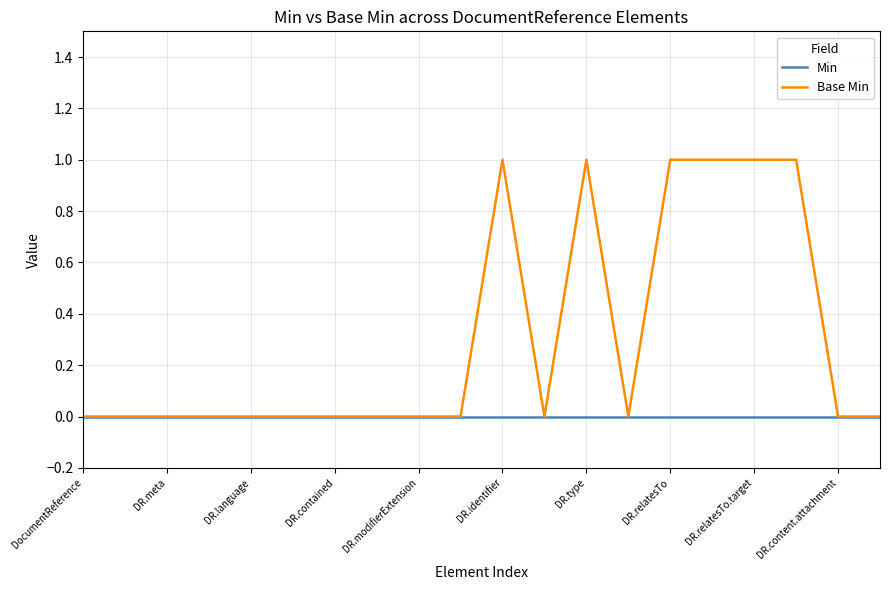

List the series in order of their overall mean, highest first.

Base Min, Min